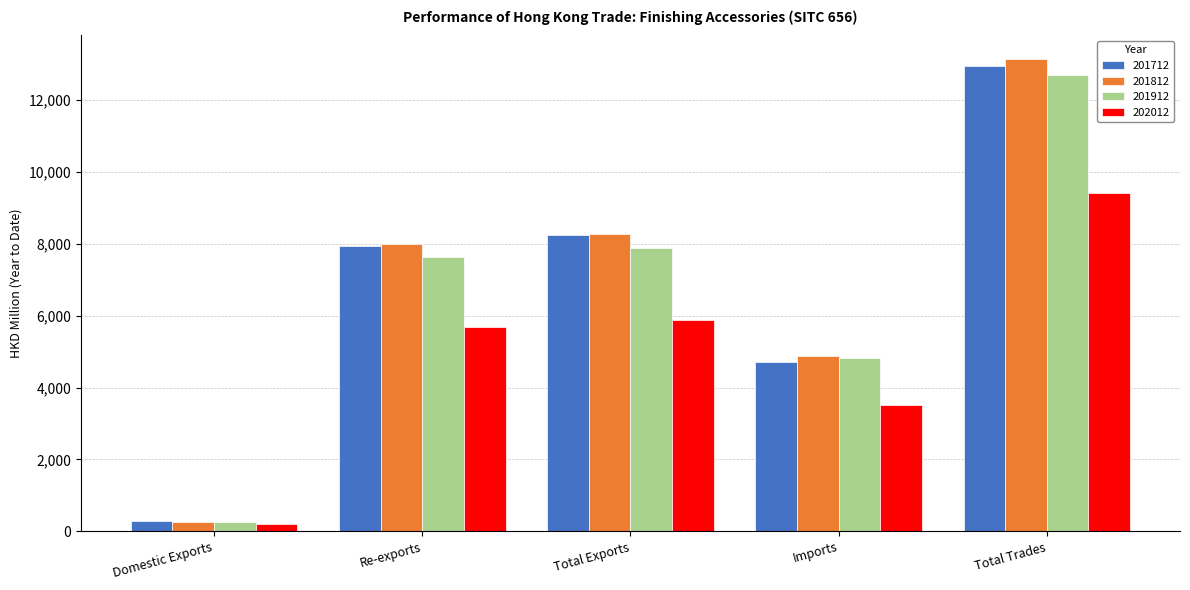

Reading left to right, transcribe all the data shown in this chart.

201712: 290.0	7951.4	8241.4	4717.9	12959.3
201812: 270.7	7992.5	8263.2	4879.0	13142.3
201912: 266.5	7623.5	7890.0	4819.2	12709.2
202012: 205.6	5684.2	5889.7	3514.1	9403.9